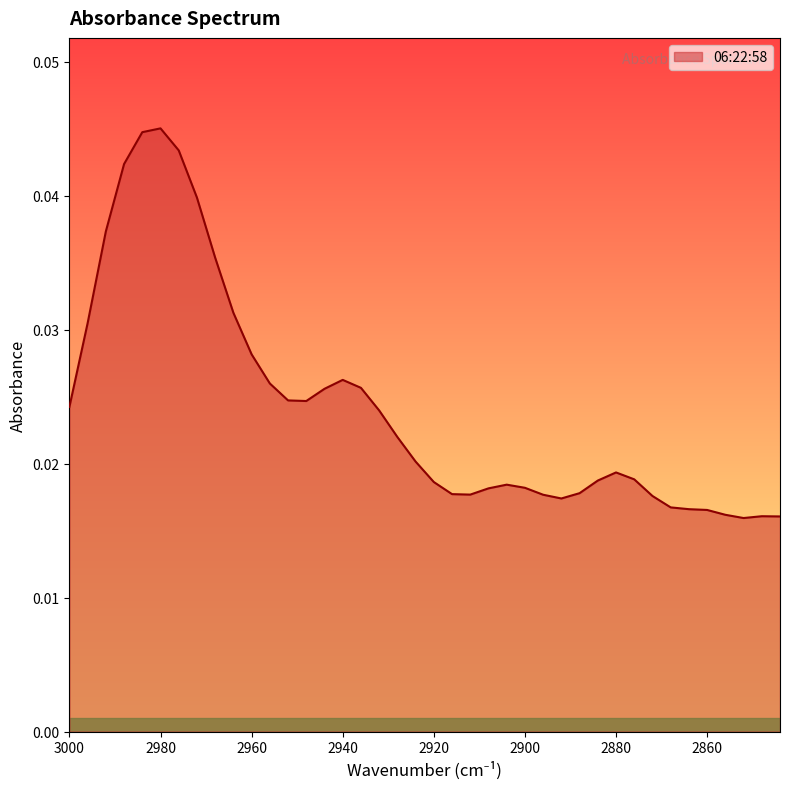

Which label corresponds to the largest value in the chart?

2980